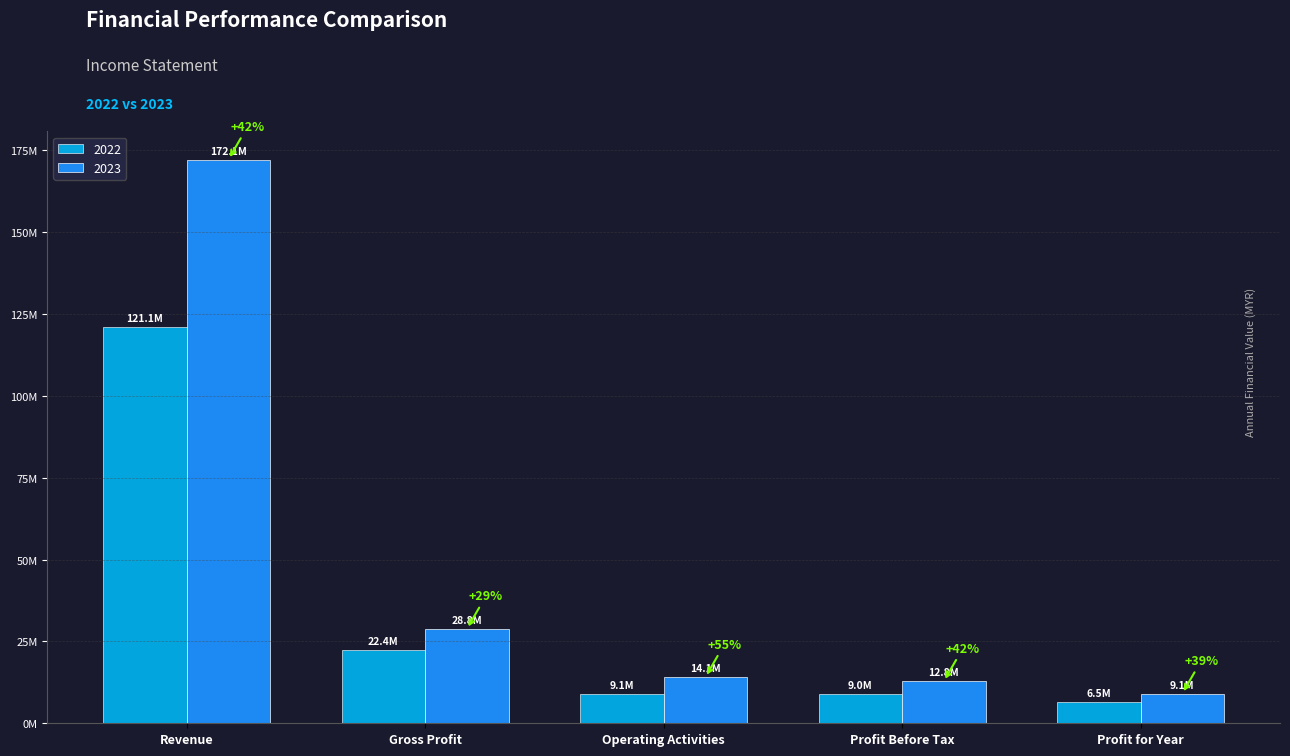

Where does the 2023 series first go above 14065955?

Revenue